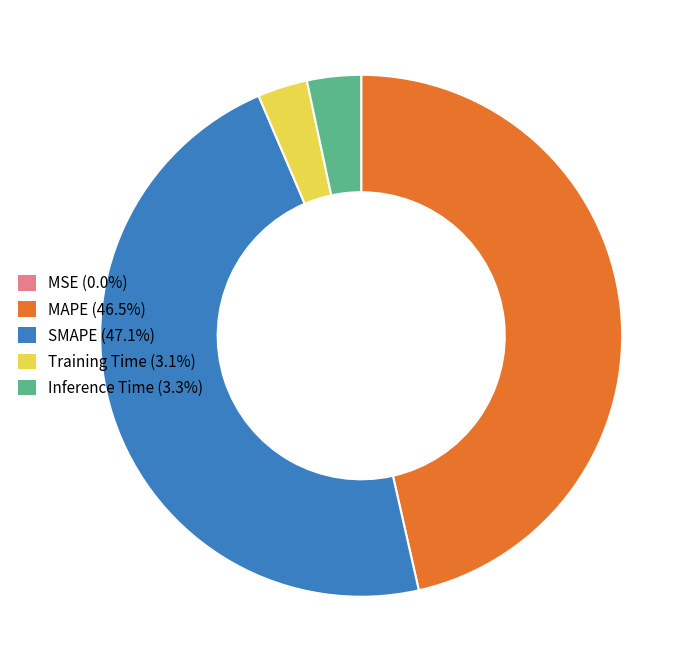

Does MAPE represent more than half of the total?

No